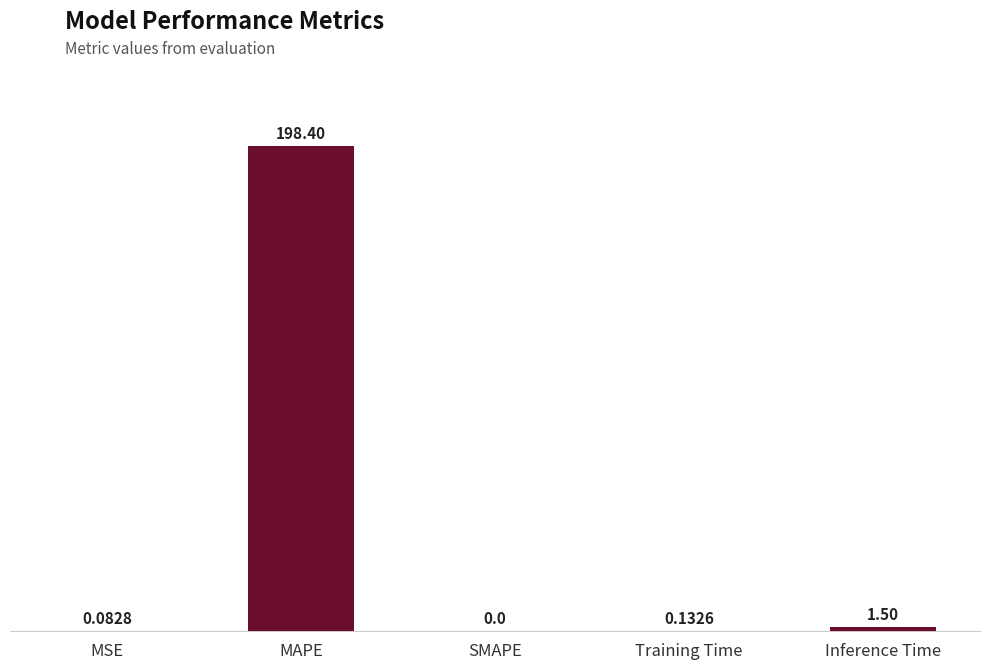

How many data points does each series have?

5